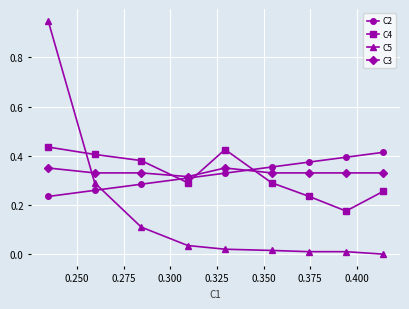

Which series has the widest spread of values?

C5